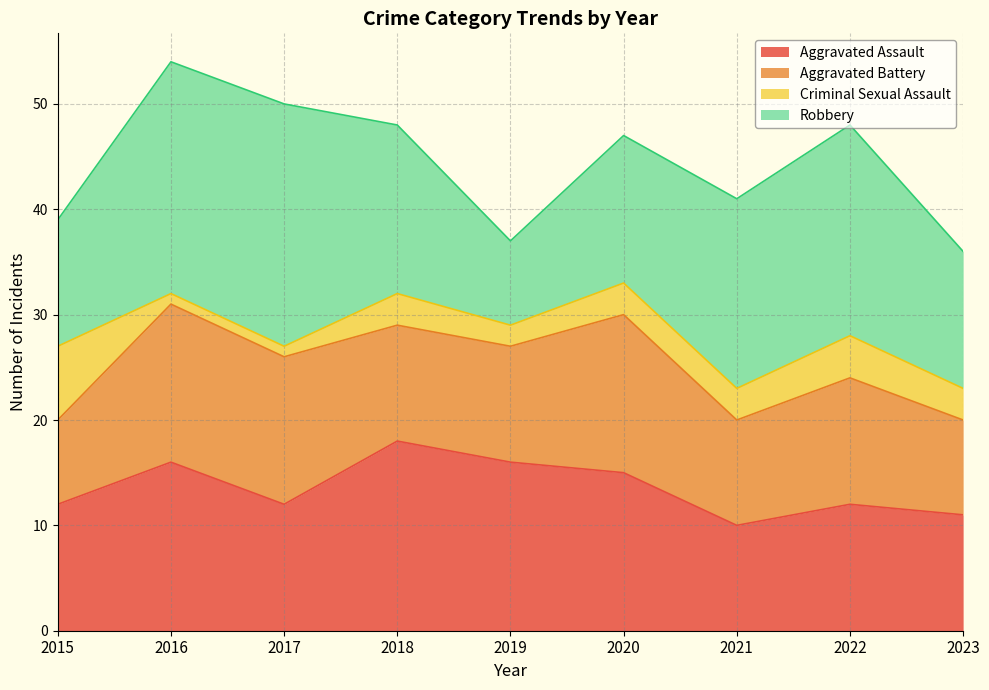

Is it true that Aggravated Battery equals 19 at 2017?

False